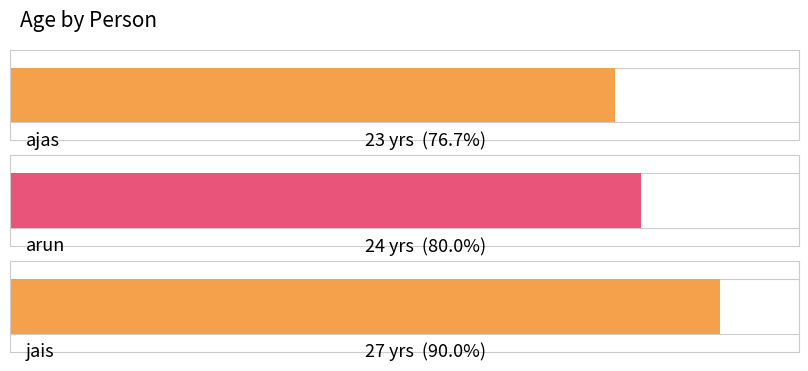

Reading left to right, transcribe all the data shown in this chart.

ajas=23	arun=24	jais=27